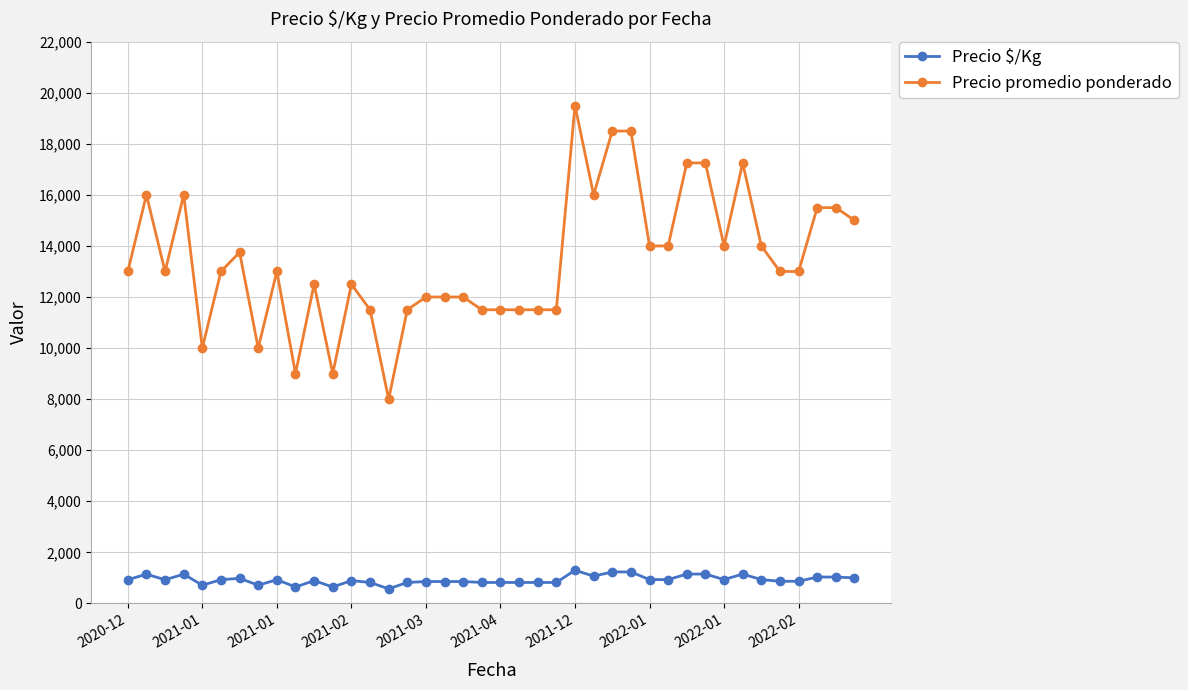

What is the minimum value for Precio $/Kg?

571